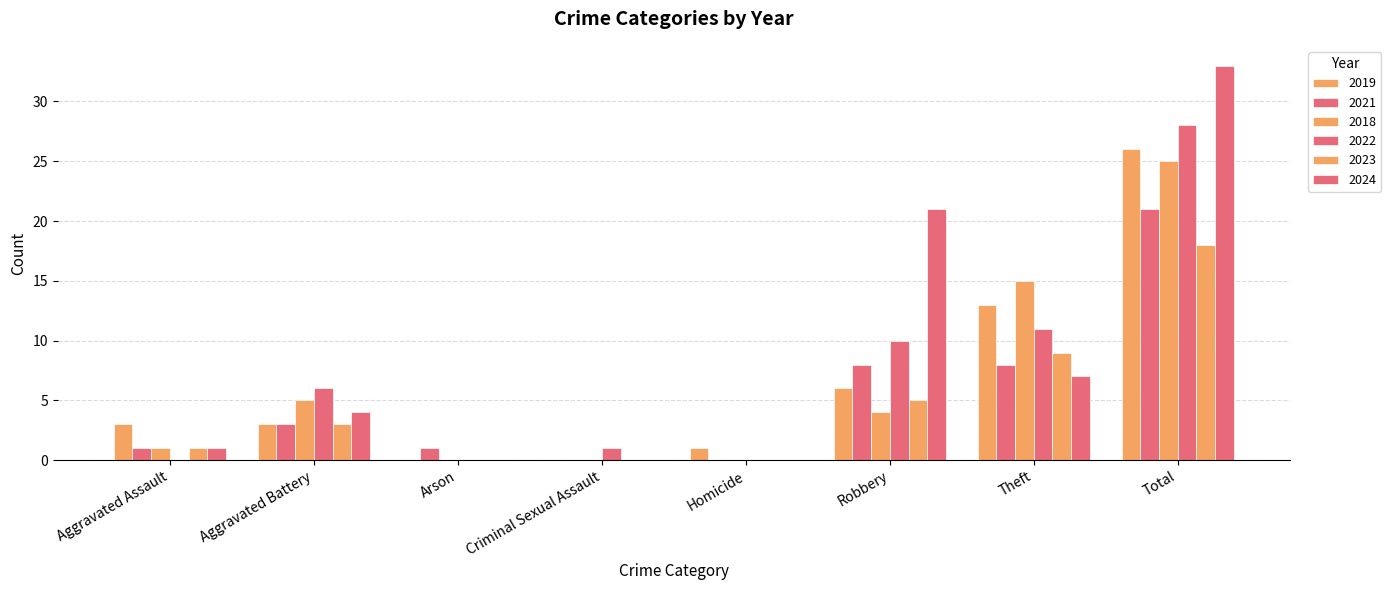

How many groups of bars are there?

8